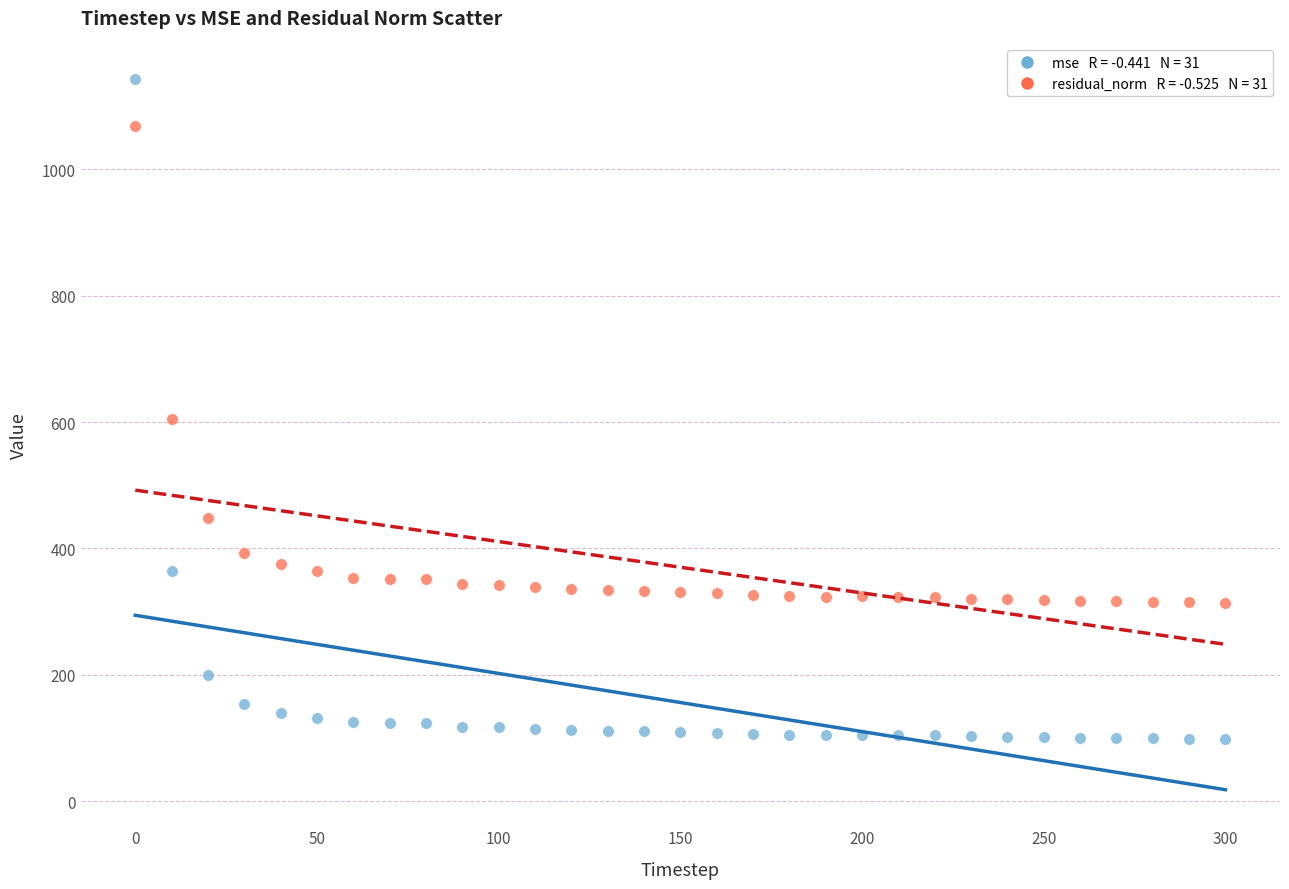

Across all data points, what is the range of Y values (max minus min)?

1043.9